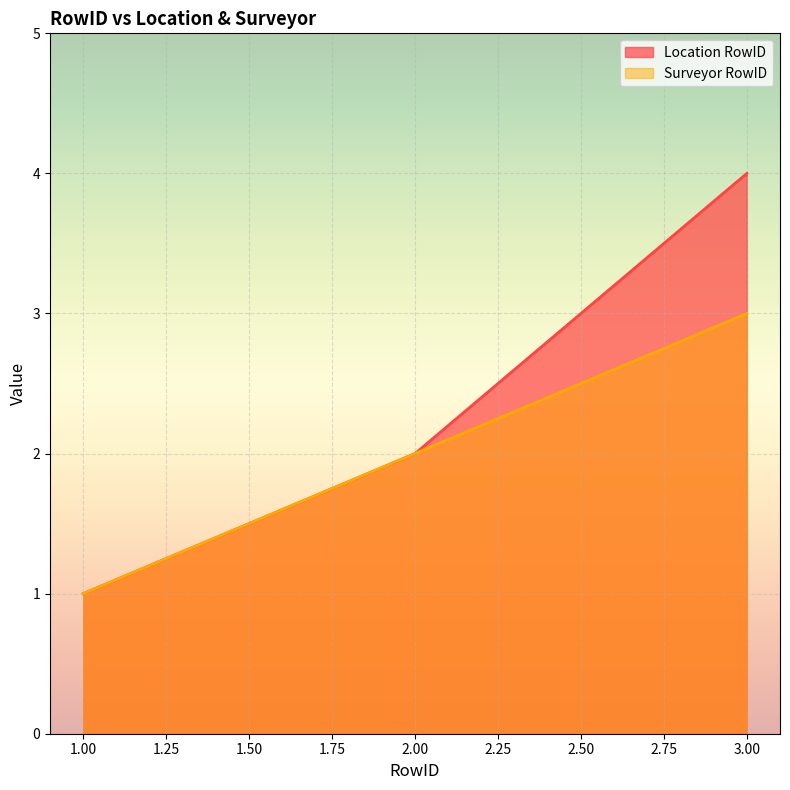

Which series has the largest range (max minus min)?

Location RowID